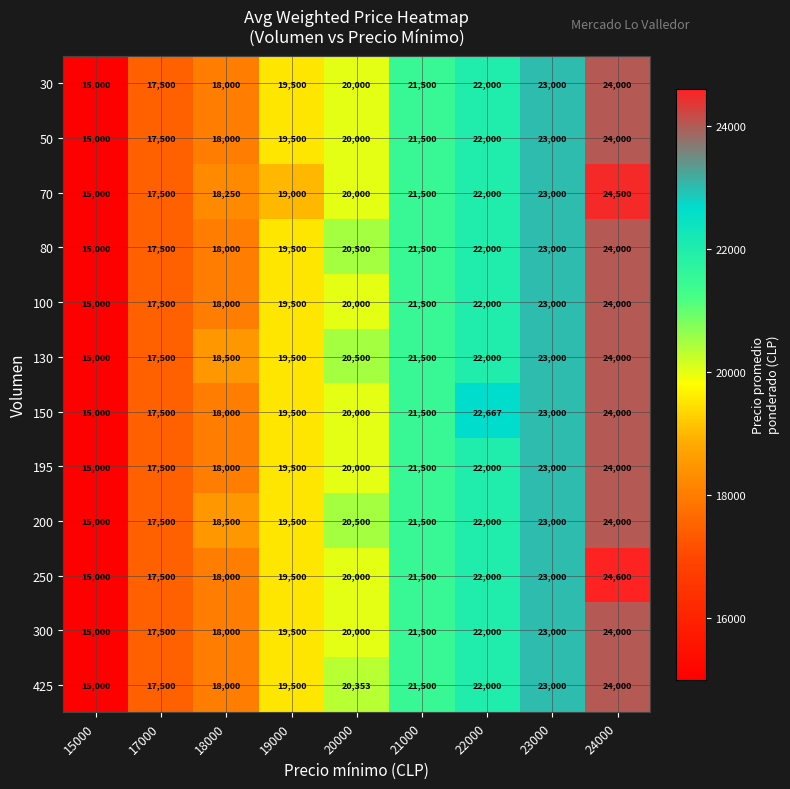

How many data points does each series have?

9